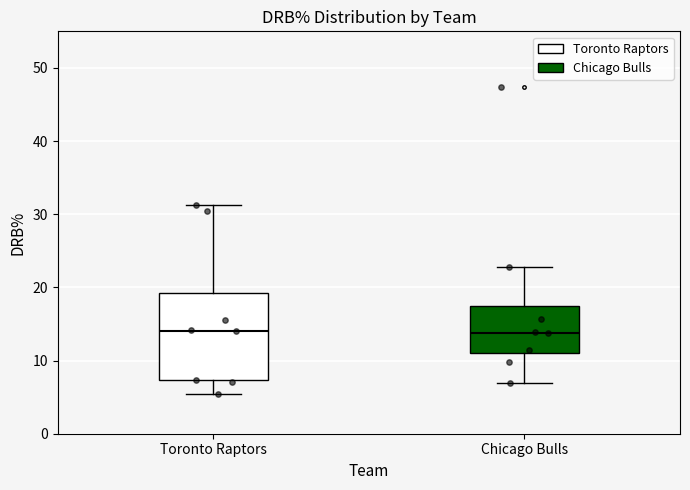

Reading left to right, read every box against the y-axis: the position of its median line, the range the box covers, and the ends of its whiskers. The values are not printed on the chart, so give them approximately, as read against the axis.

Toronto Raptors: median 14, box 7 to 19, whiskers 5 to 31
Chicago Bulls: median 14, box 11 to 17, whiskers 7 to 23